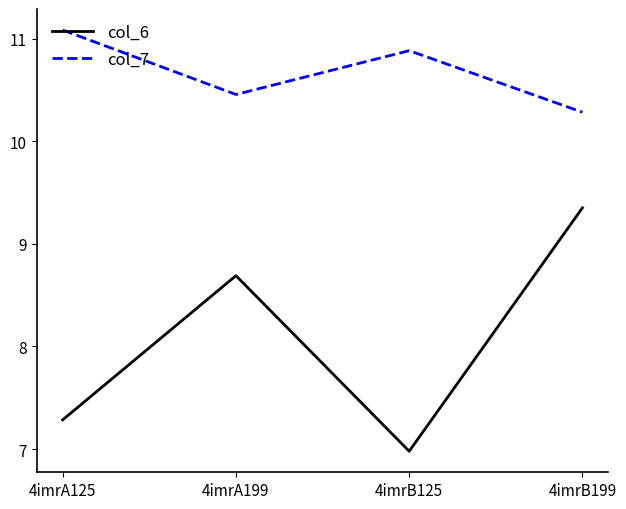

What is the average value of the col_6 series?

8.1